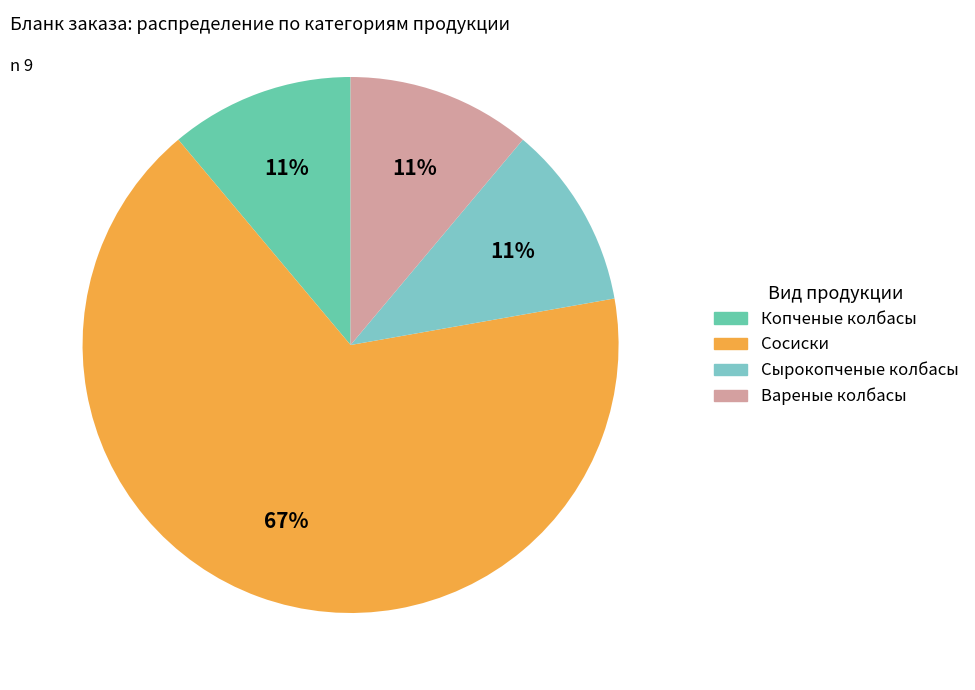

Combined, do Сосиски and Копченые колбасы account for over 50%?

Yes